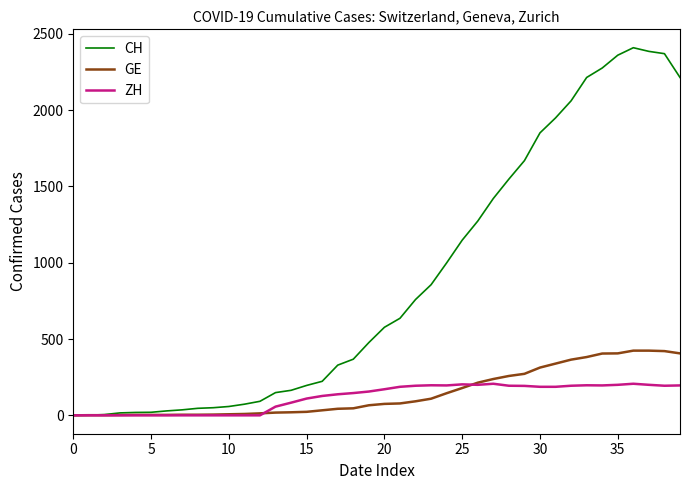

What is the difference between the maximum and second lowest values in the GE series?

423